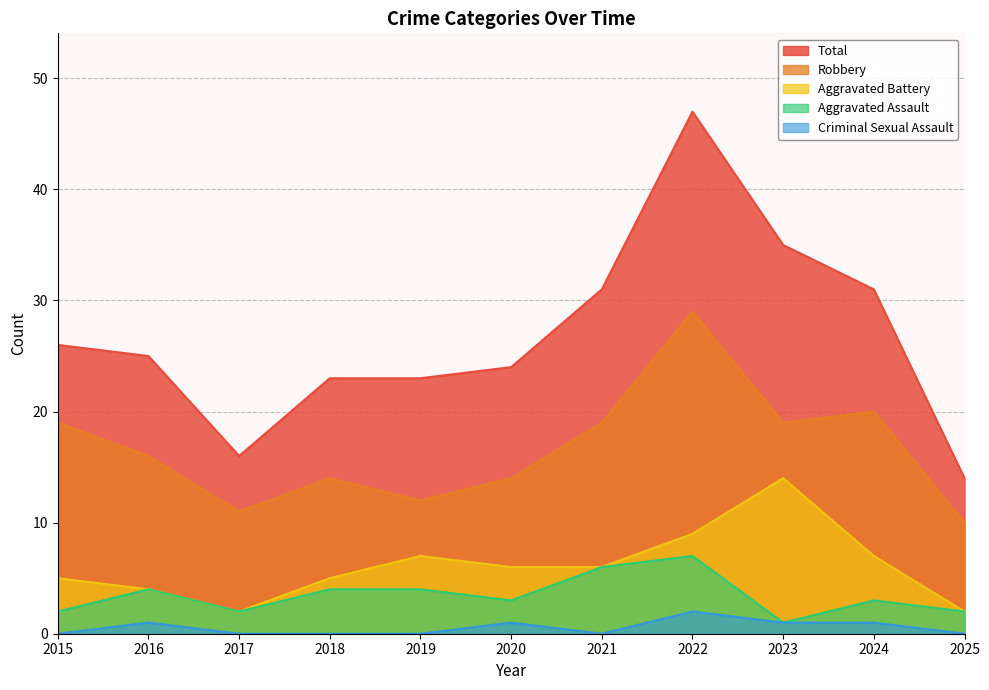

Reading right to left, list all the values displayed in this chart.

Aggravated Assault: 2025=2	2024=3	2023=1	2022=7	2021=6	2020=3	2019=4	2018=4	2017=2	2016=4	2015=2
Aggravated Battery: 2025=2	2024=7	2023=14	2022=9	2021=6	2020=6	2019=7	2018=5	2017=2	2016=4	2015=5
Criminal Sexual Assault: 2025=0	2024=1	2023=1	2022=2	2021=0	2020=1	2019=0	2018=0	2017=0	2016=1	2015=0
Robbery: 2025=10	2024=20	2023=19	2022=29	2021=19	2020=14	2019=12	2018=14	2017=11	2016=16	2015=19
Total: 2025=14	2024=31	2023=35	2022=47	2021=31	2020=24	2019=23	2018=23	2017=16	2016=25	2015=26